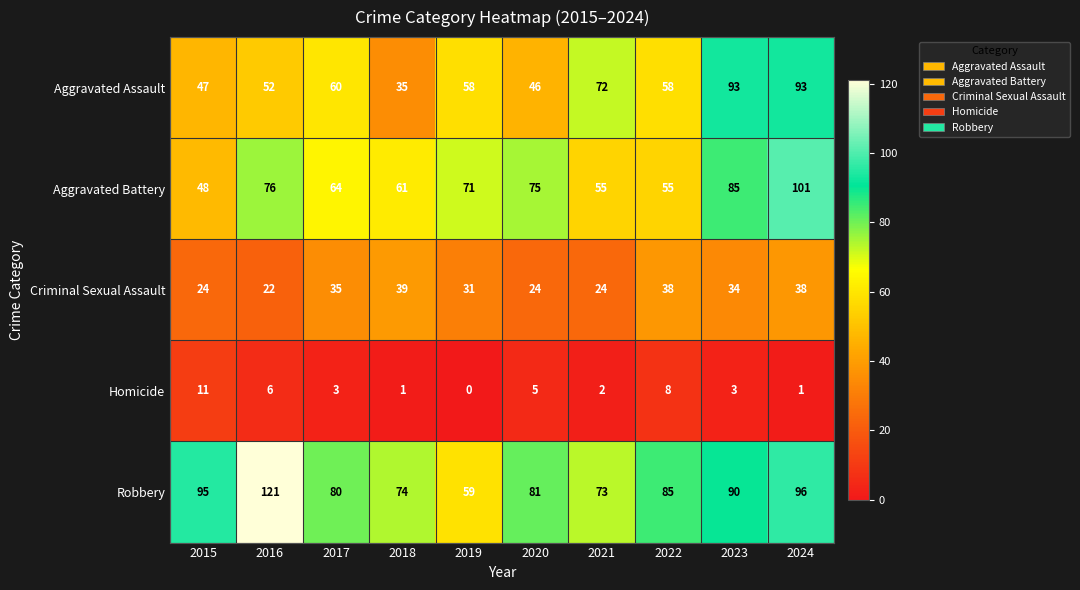

True or false: Aggravated Assault has a value of 47 at 2015.

True